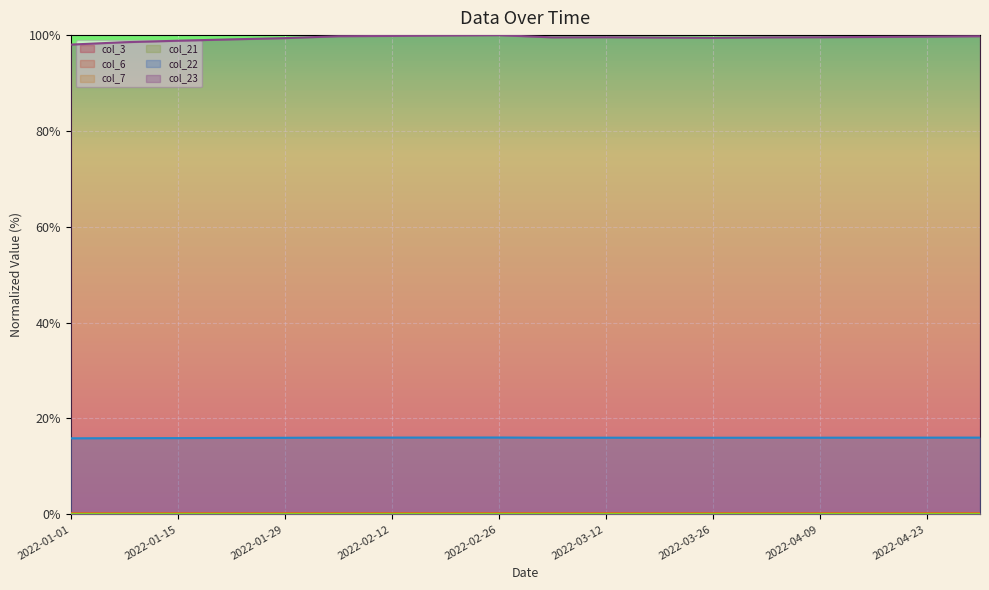

The value of col_22 at 2022-01-22 is 28.1. True or false?

False